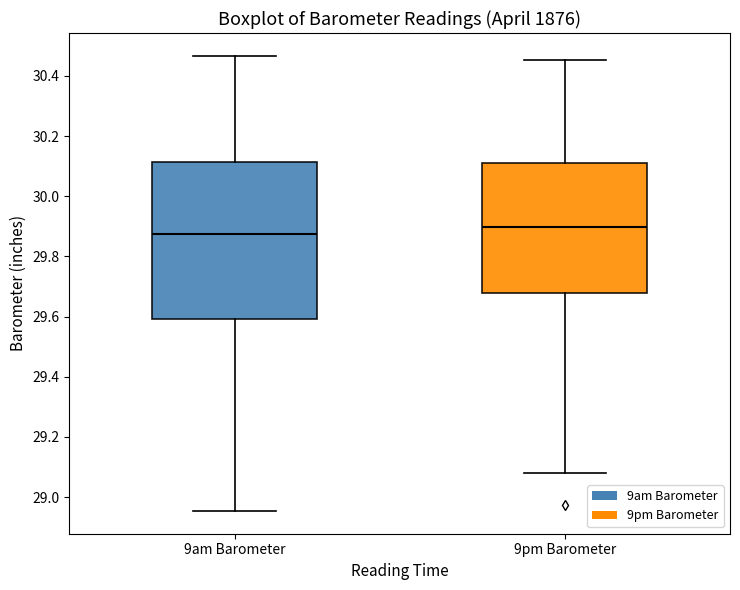

Comparing the boxes themselves (not the whiskers), which one is the tallest?

9am Barometer